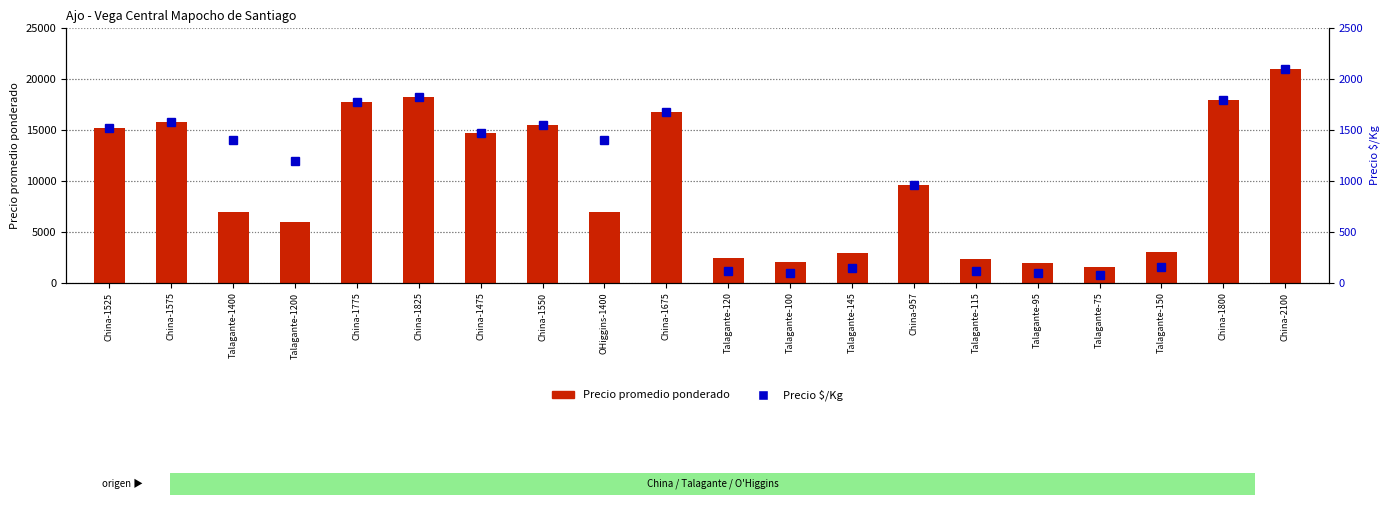

Reading left to right, transcribe all the data shown in this chart.

Precio promedio ponderado: China-1525=15250	China-1575=15750	Talagante-1400=7000	Talagante-1200=6000	China-1775=17750	China-1825=18250	China-1475=14750	China-1550=15500	OHiggins-1400=7000	China-1675=16750	Talagante-120=2400	Talagante-100=2000	Talagante-145=2900	China-957=9571	Talagante-115=2300	Talagante-95=1900	Talagante-75=1500	Talagante-150=3000	China-1800=18000	China-2100=21000
Precio $/Kg: China-1525=1525	China-1575=1575	Talagante-1400=1400	Talagante-1200=1200	China-1775=1775	China-1825=1825	China-1475=1475	China-1550=1550	OHiggins-1400=1400	China-1675=1675	Talagante-120=120	Talagante-100=100	Talagante-145=145	China-957=957	Talagante-115=115	Talagante-95=95	Talagante-75=75	Talagante-150=150	China-1800=1800	China-2100=2100